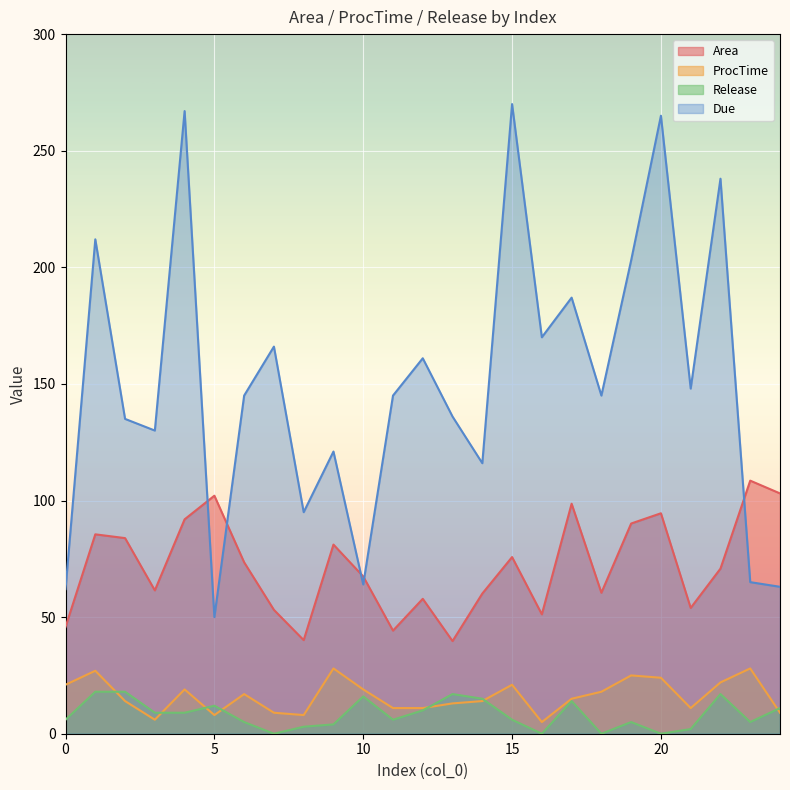

What is the difference between the highest and lowest values at 7?

166.0